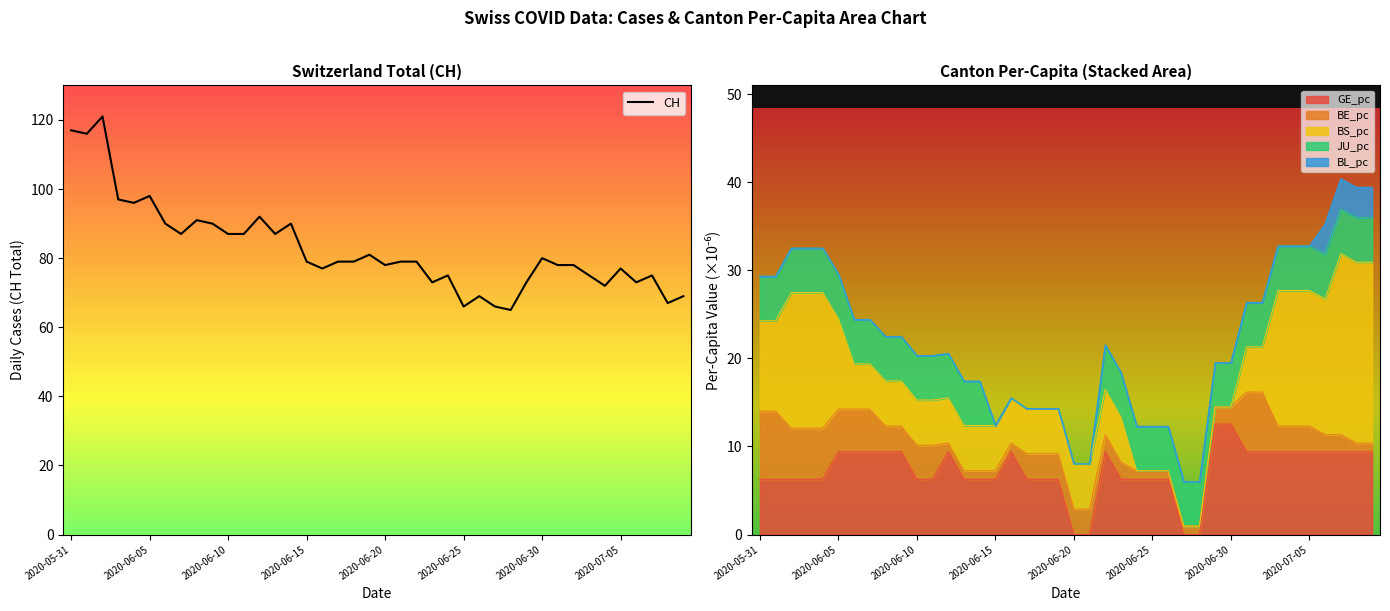

What is the sum of all values?

3308